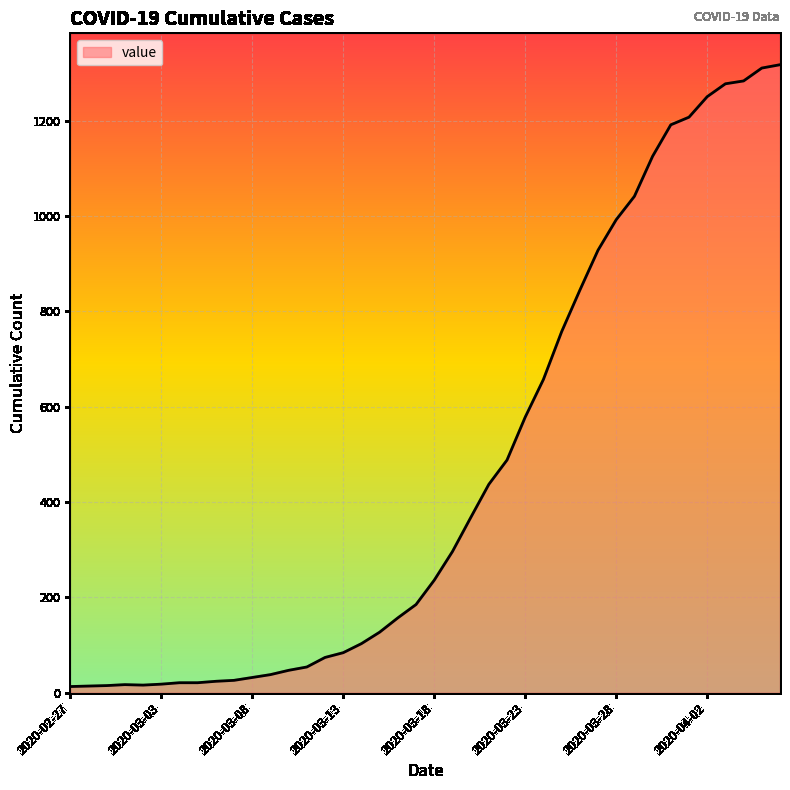

What is the difference between the maximum and minimum values?

1304